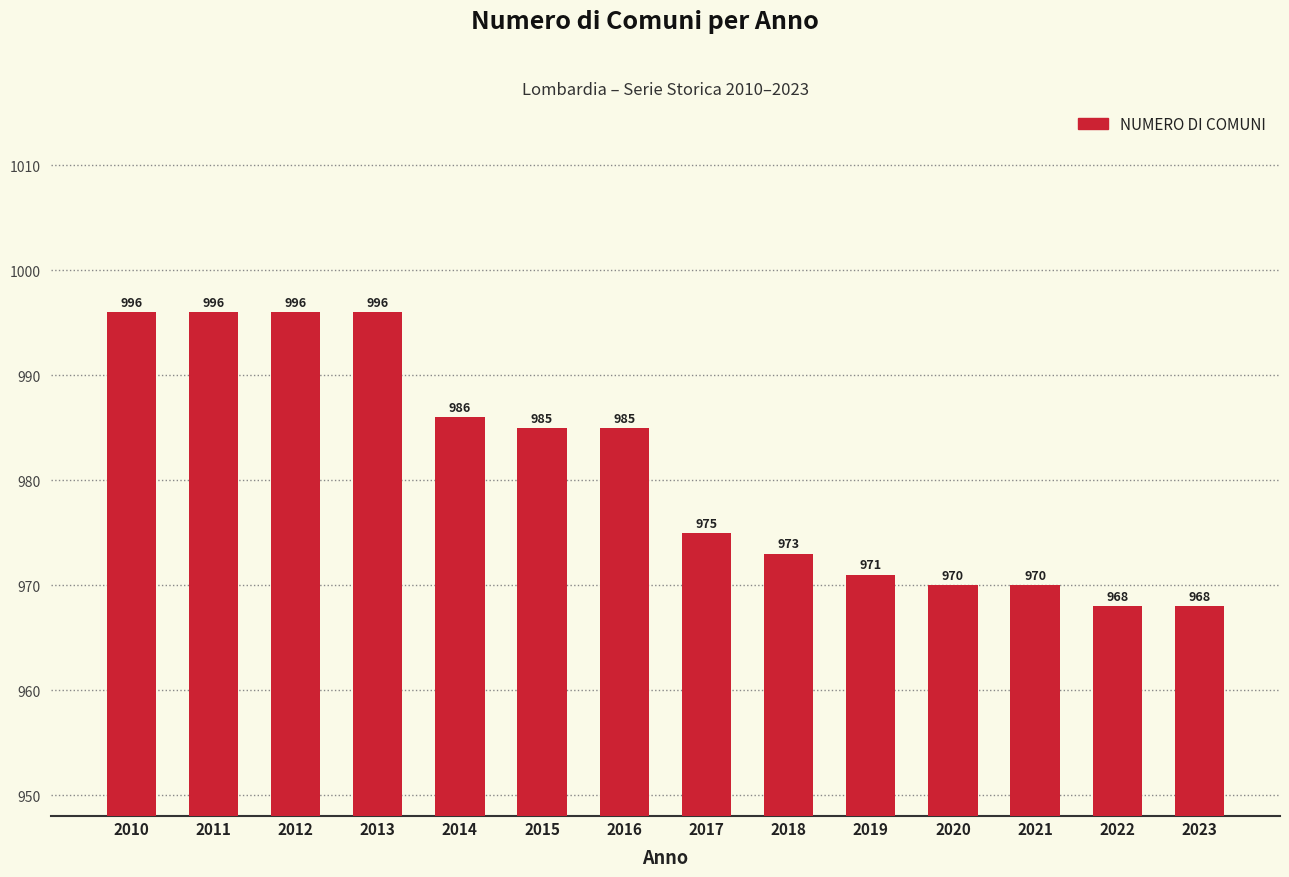

What is the value of the 8th bar from the left?

975